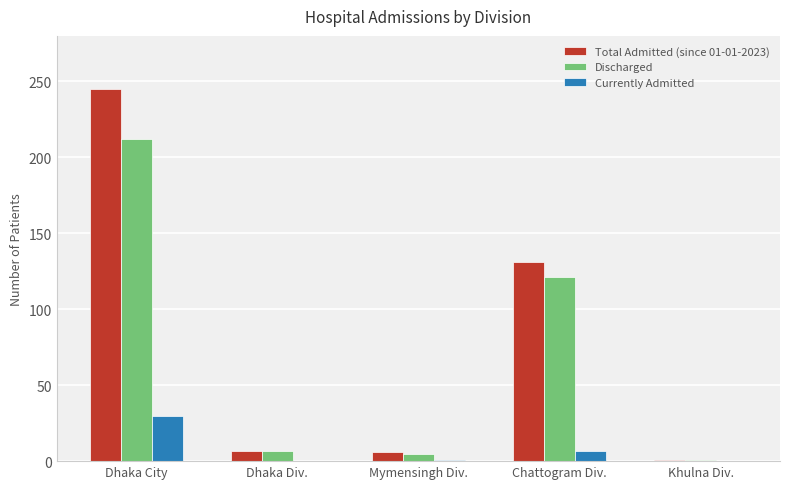

The Total Admitted (since 01-01-2023) series shows 131 at Chattogram Div.. True or false?

True